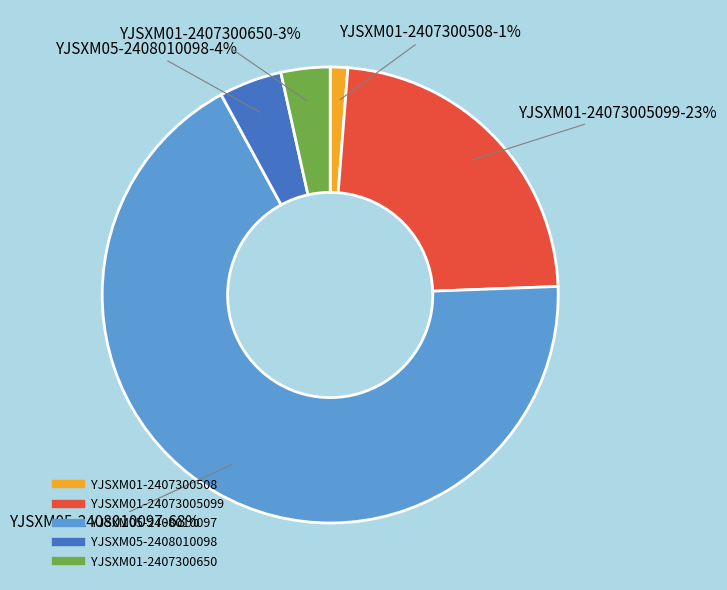

To the nearest percent, what is the difference between the YJSXM05-2408010098 and YJSXM01-2407300508 slice percentages?

3%